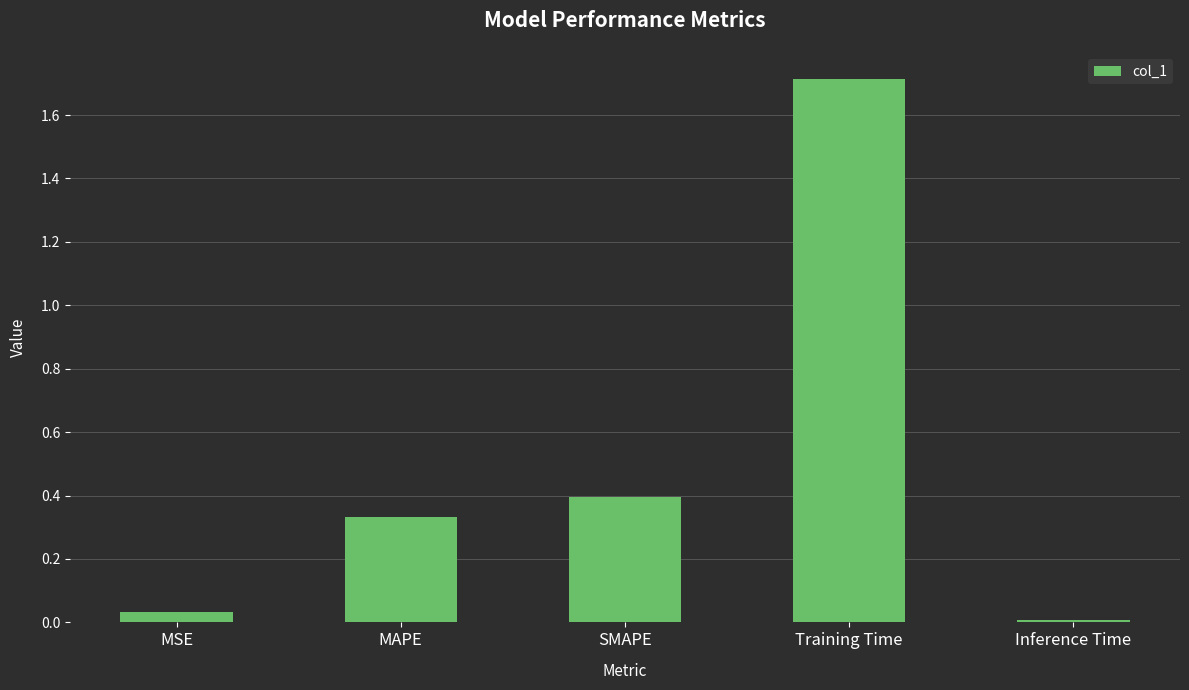

What is the sum of the values at SMAPE and MAPE?

0.7